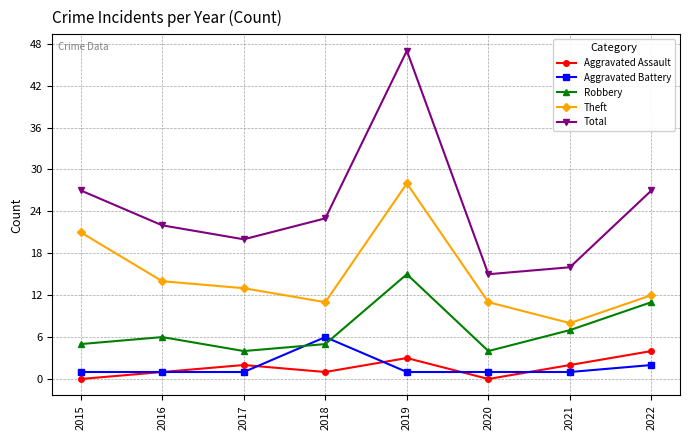

What is the average value of the Robbery series?

7